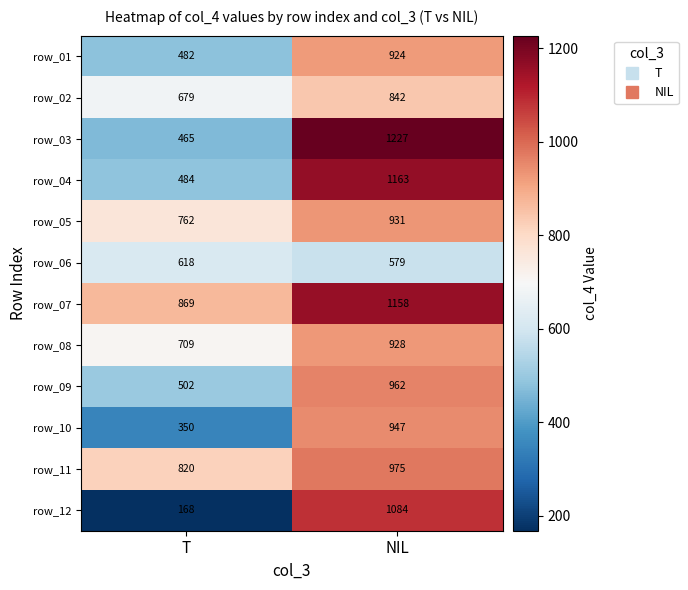

Which label corresponds to the largest value in the chart?

NIL